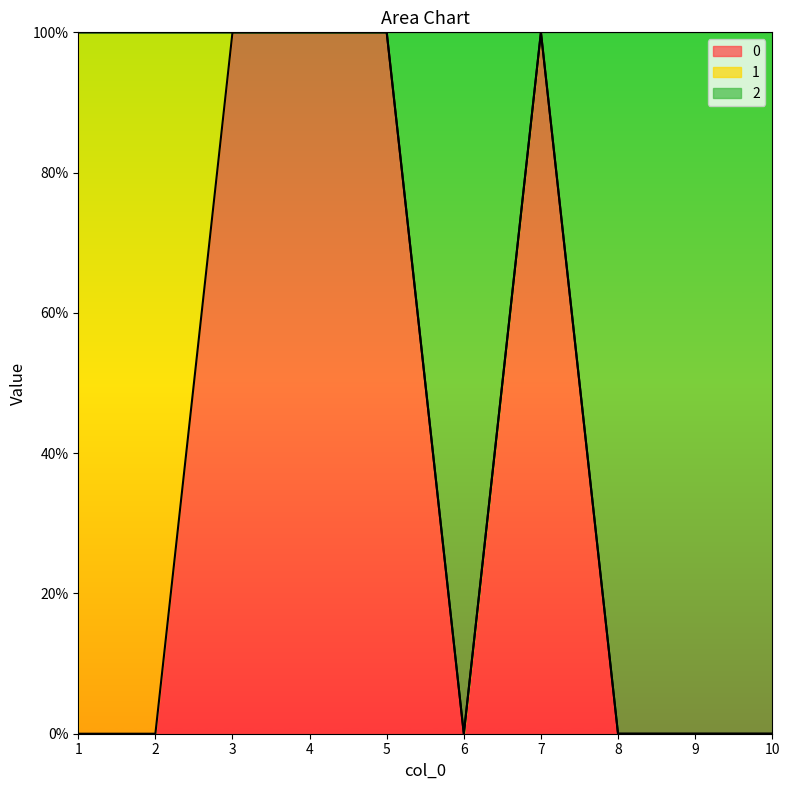

The value of 0 at 4 is 2. True or false?

False